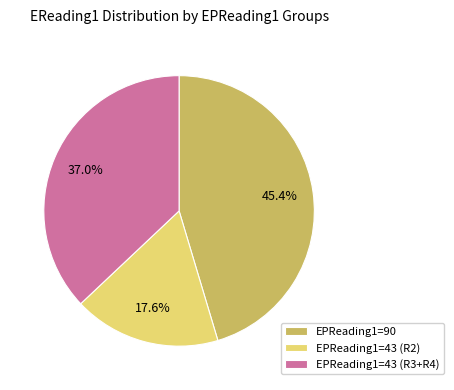

Is there any slice that represents more than half of the pie?

No